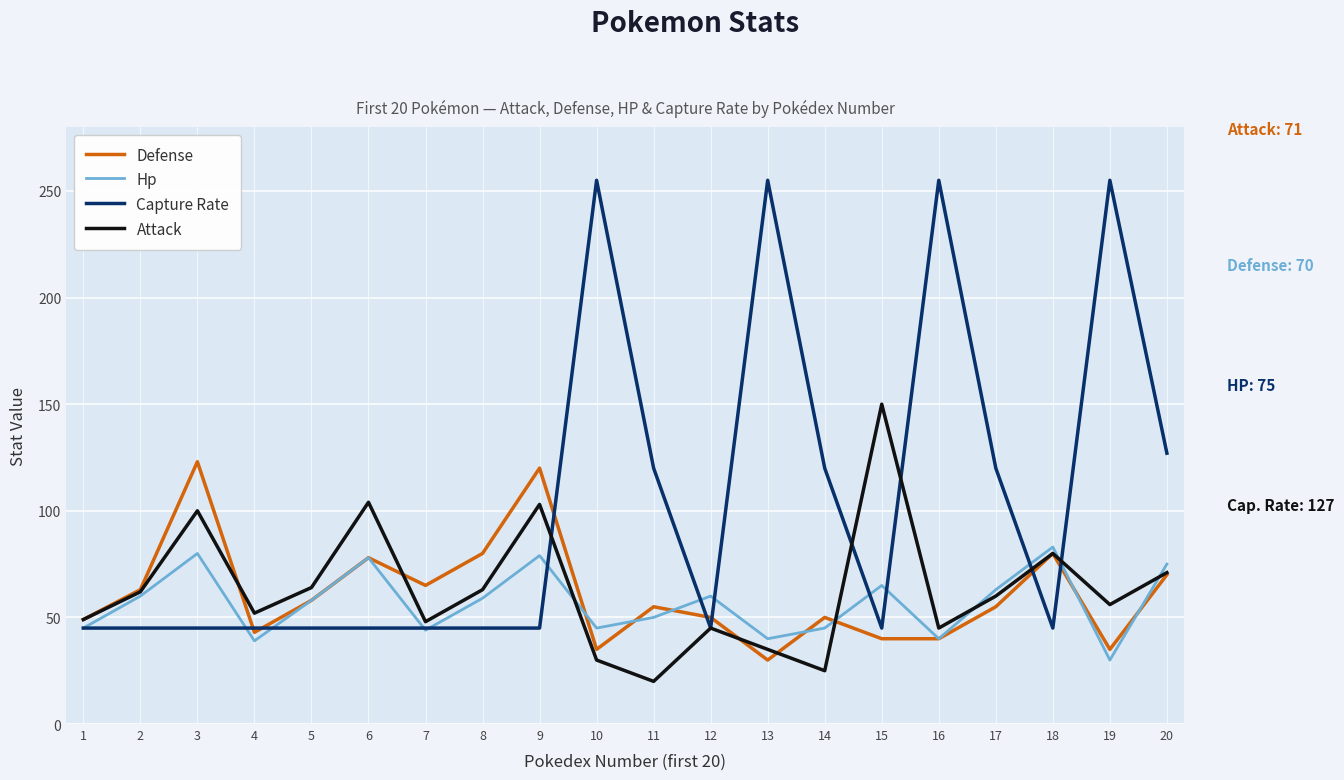

Which series has the largest total across all categories?

Capture Rate